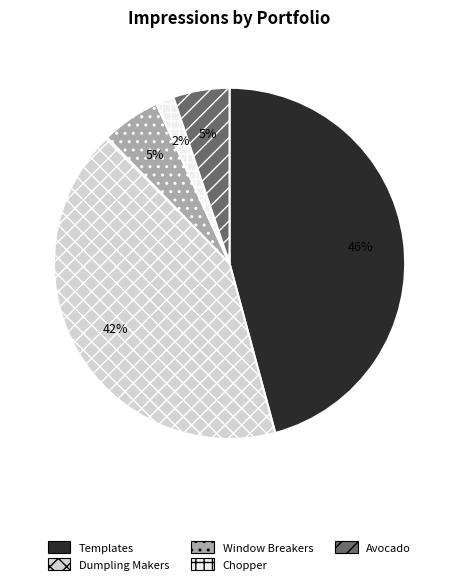

Is there any slice that represents more than half of the pie?

No